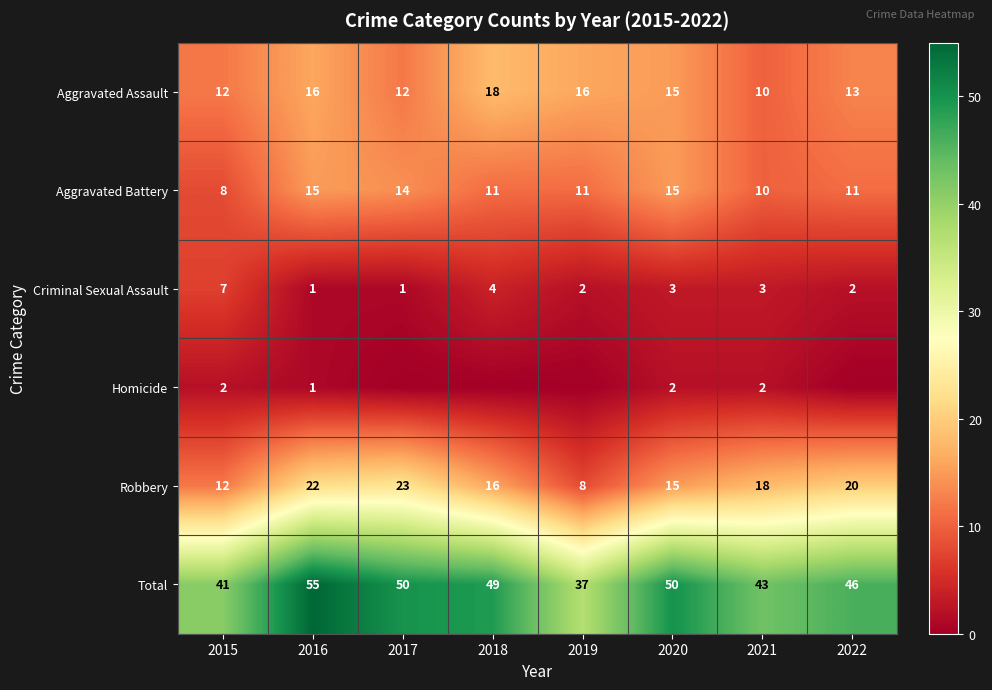

Read the Criminal Sexual Assault value at 2021.

3